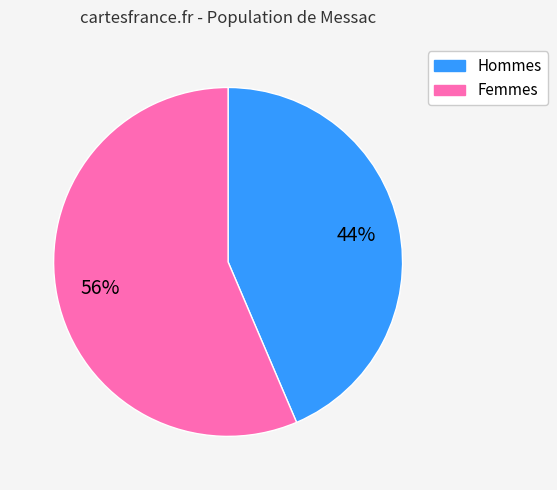

Is the sum of Femmes and Hommes greater than half?

Yes